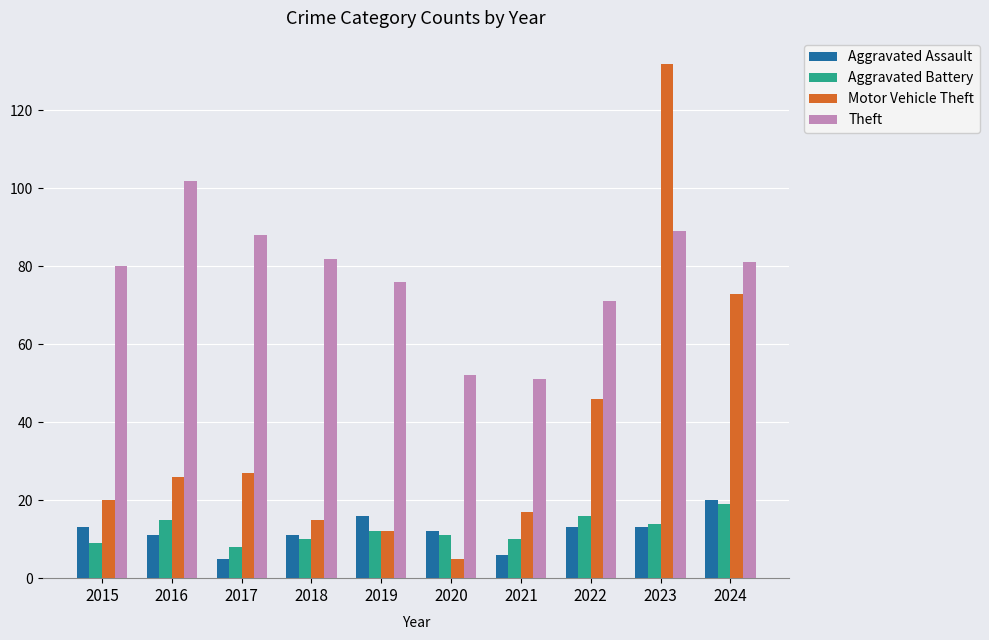

Count the number of data series in this chart.

4